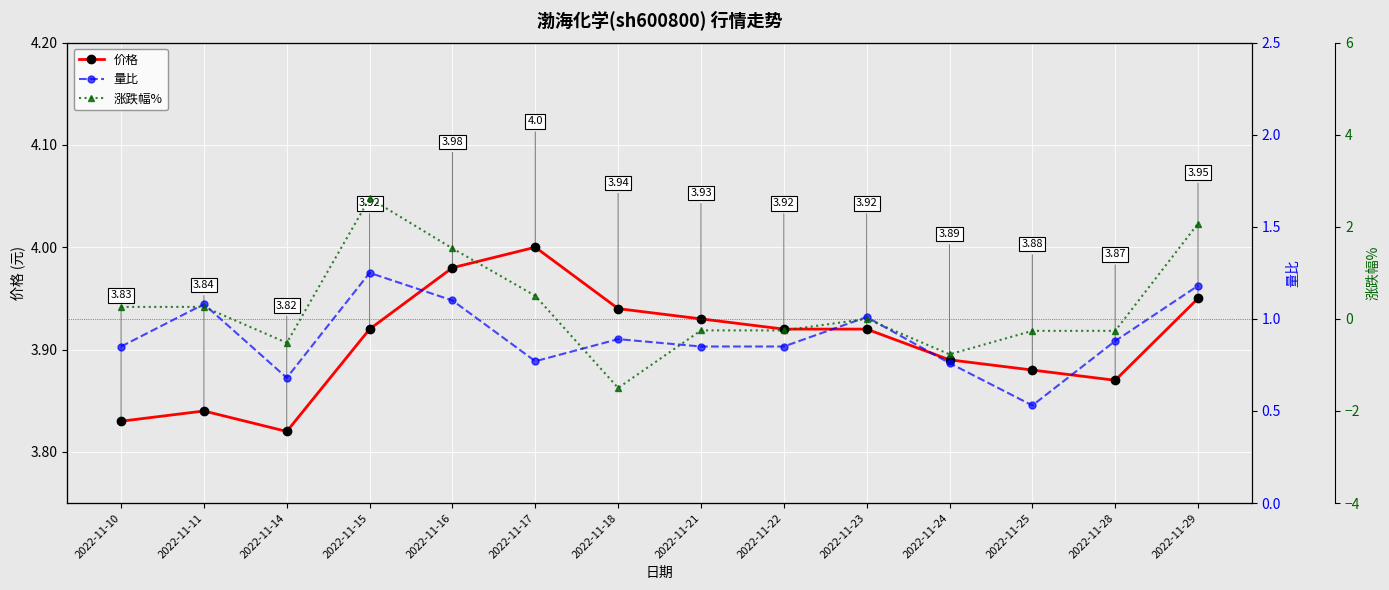

At how many categories does at least one series exceed 1?

14